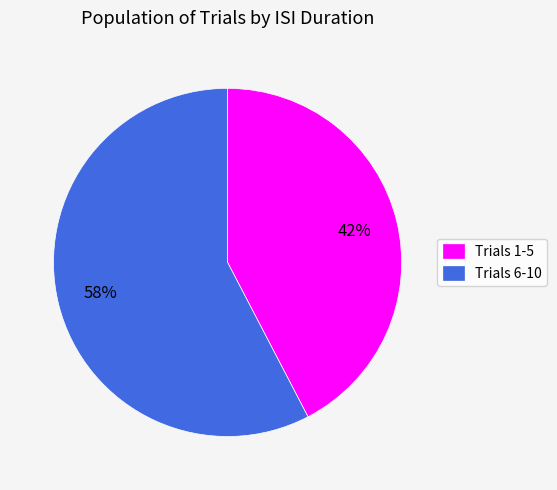

To the nearest percent, what portion does Trials 6-10 represent?

58%